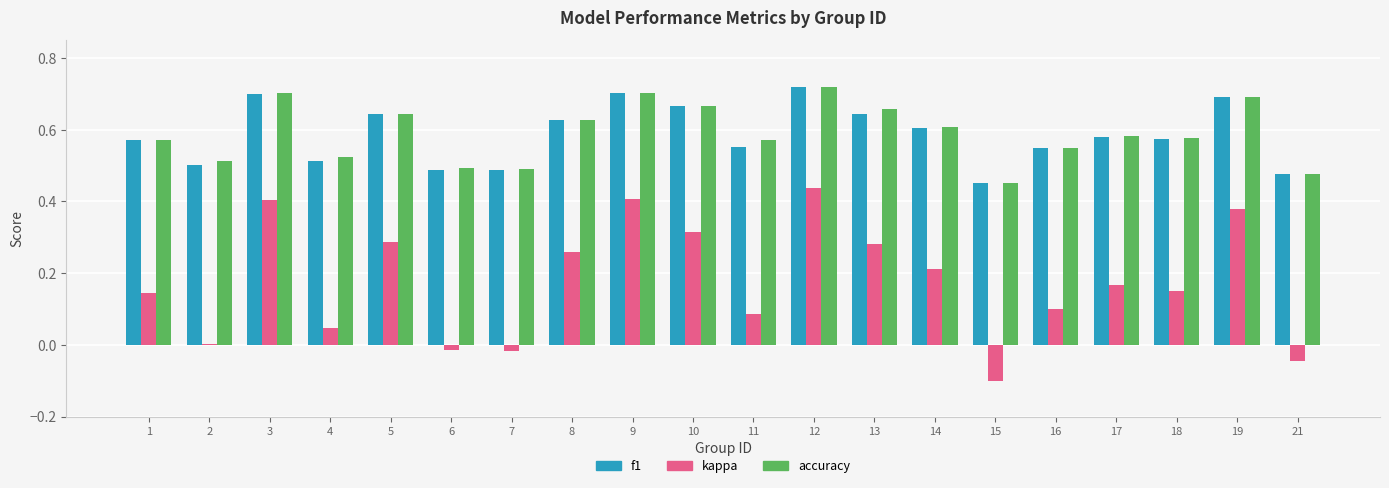

Which series has the largest range (max minus min)?

kappa